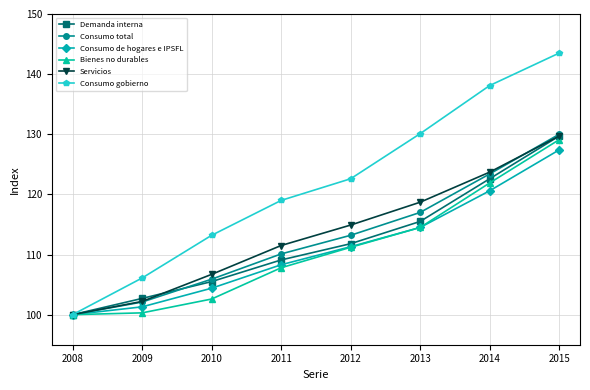

At how many categories does at least one series exceed 115?

5